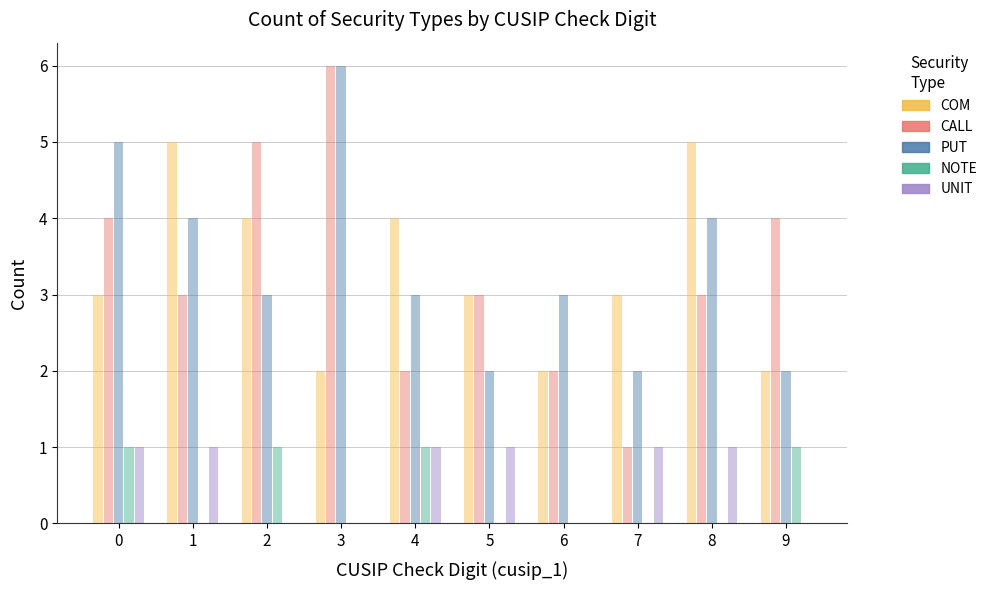

What is the maximum value shown in the chart?

6